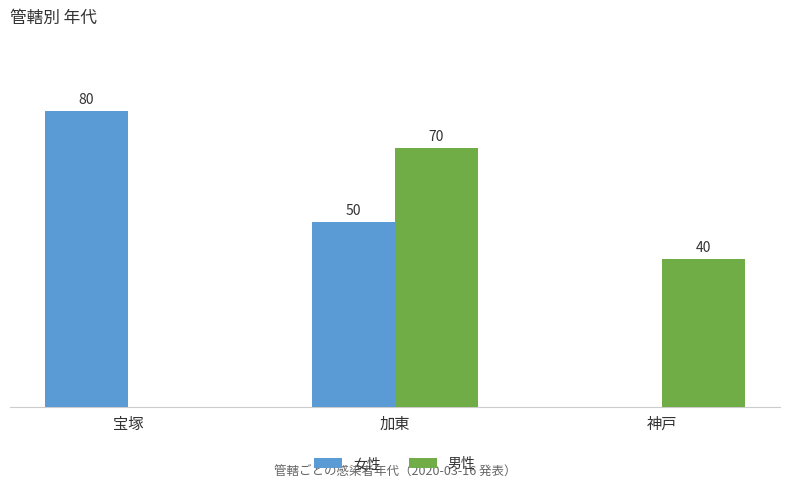

At which category does the chart reach its peak across all series?

宝塚